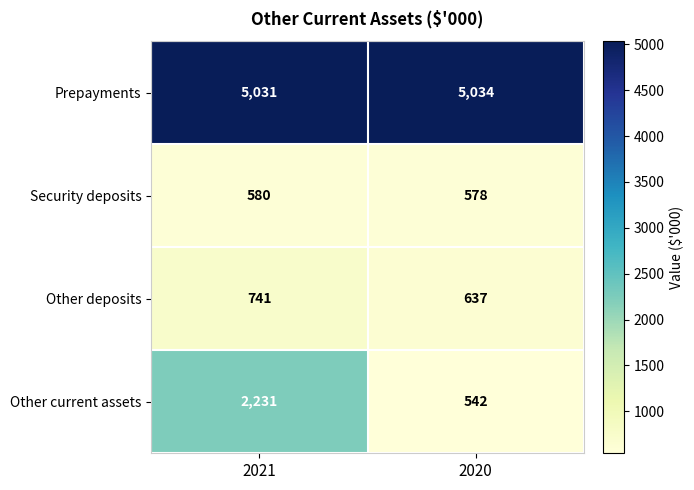

What is the sum of the Other deposits values at 2021 and 2020?

1378